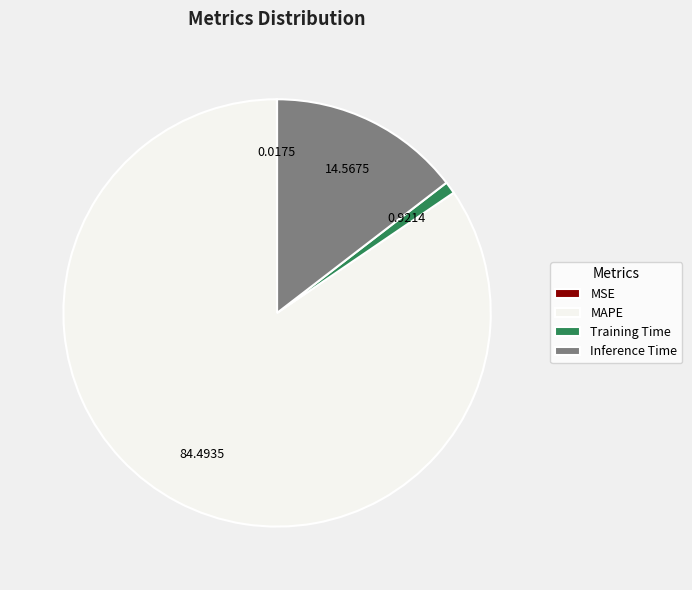

What is the largest slice in the pie chart?

MAPE